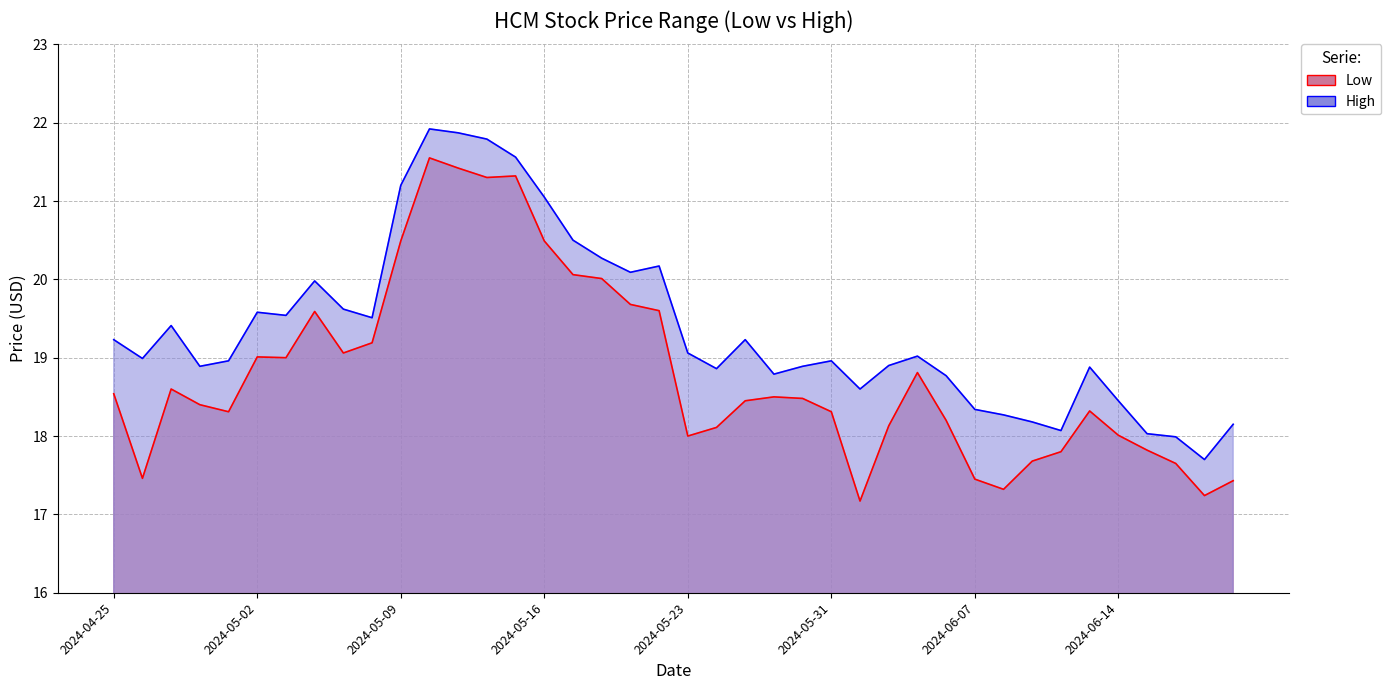

Does the chart have visible grid lines?

Yes